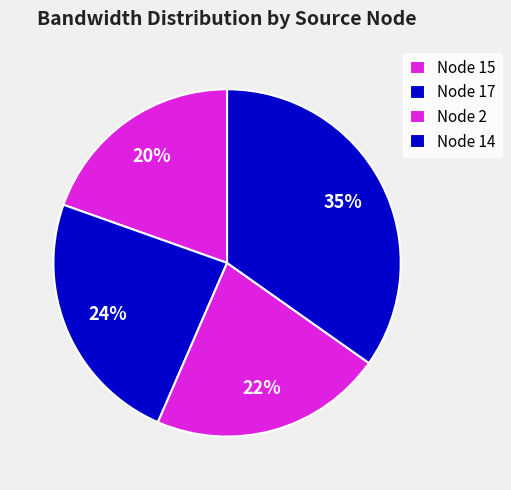

How many slices are in this pie chart?

4